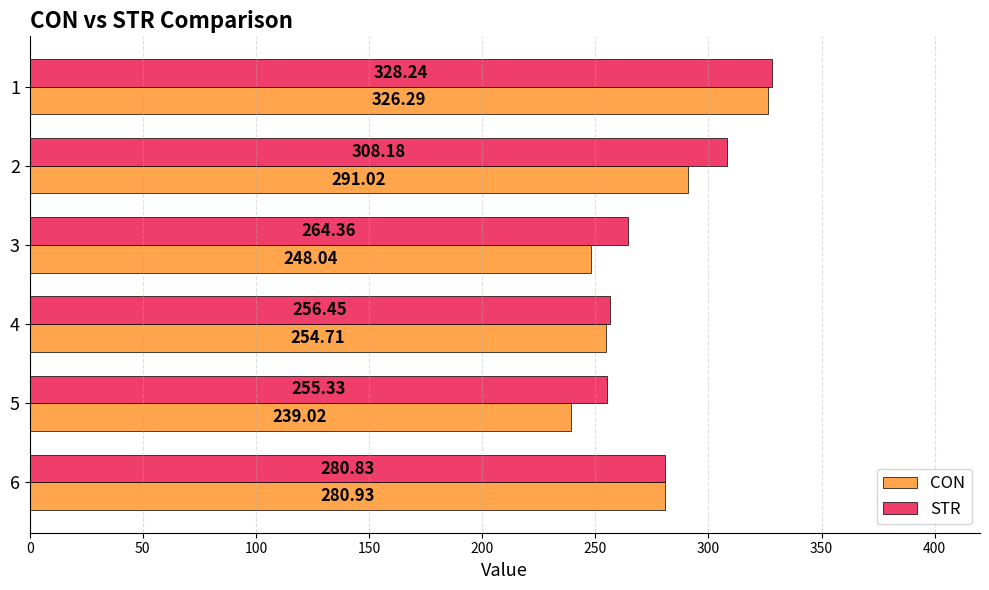

What is the sum of all CON values?

1640.0